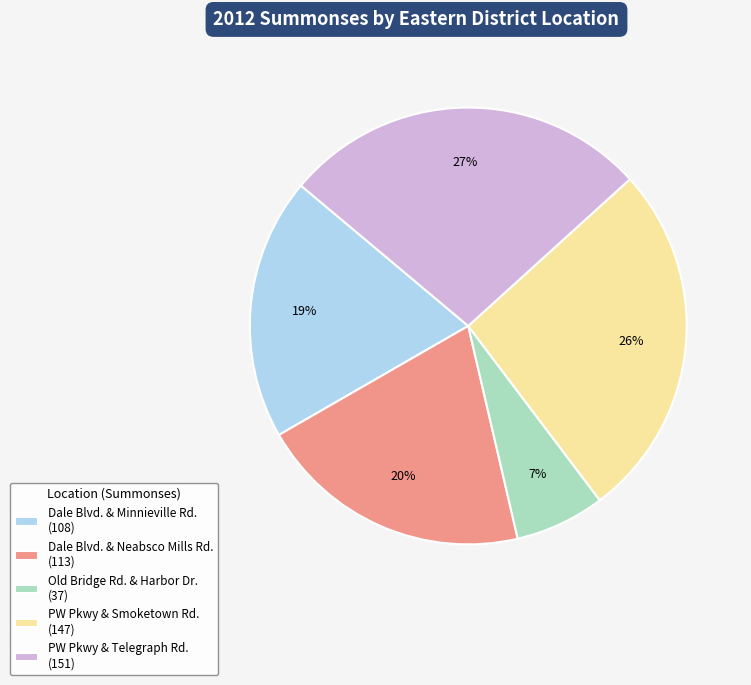

Is it true that PW Pkwy & Smoketown Rd. is 26% of the pie?

True